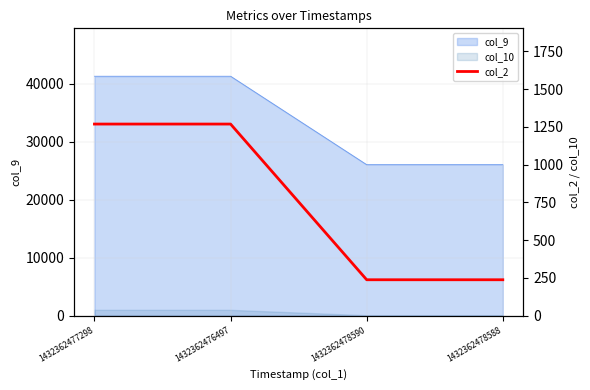

At which label is the value closest to 753?

1432362477298